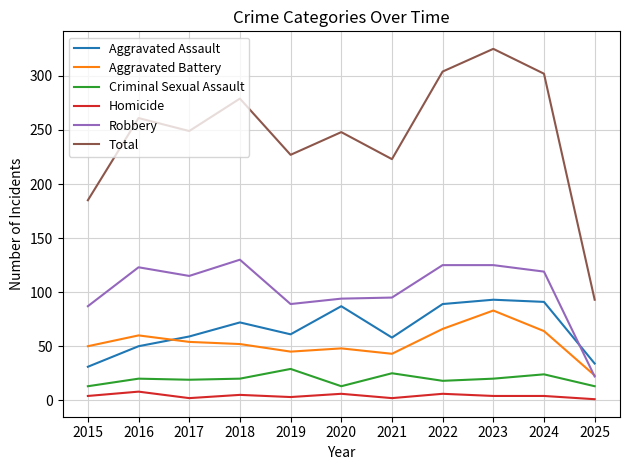

Which series has the widest spread of values?

Total